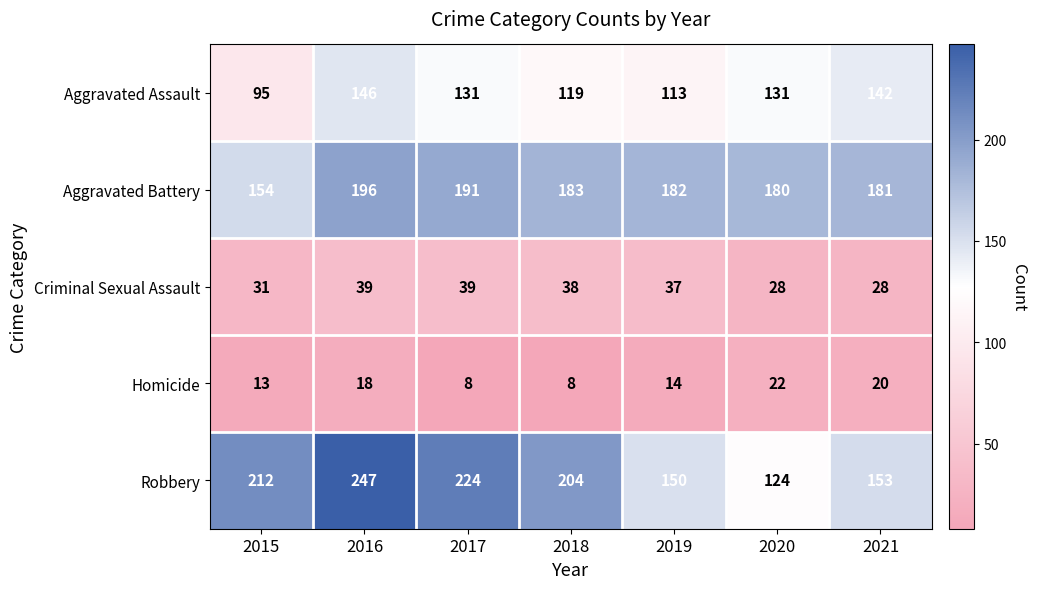

Read the Aggravated Assault value at 2018.

119